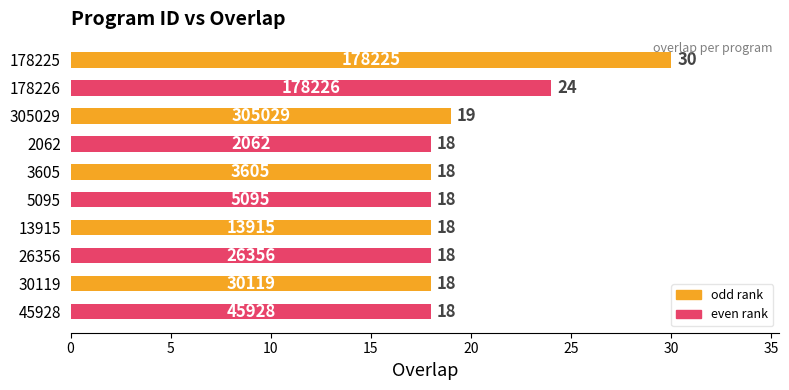

The chart shows a value of 18 at 30119. True or false?

True